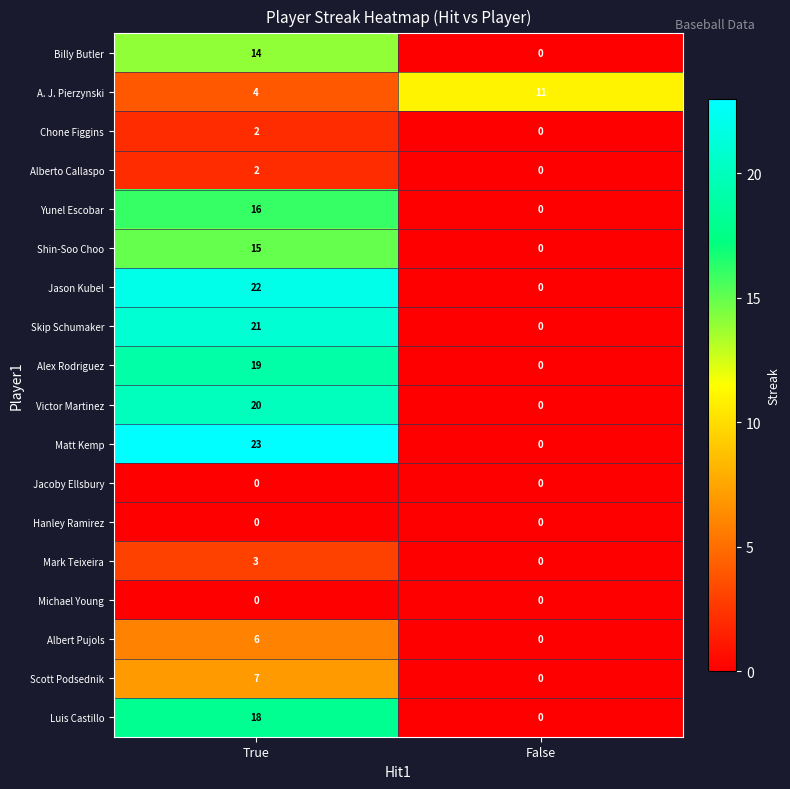

What value does the Alex Rodriguez series have at True, to the nearest 5?

20